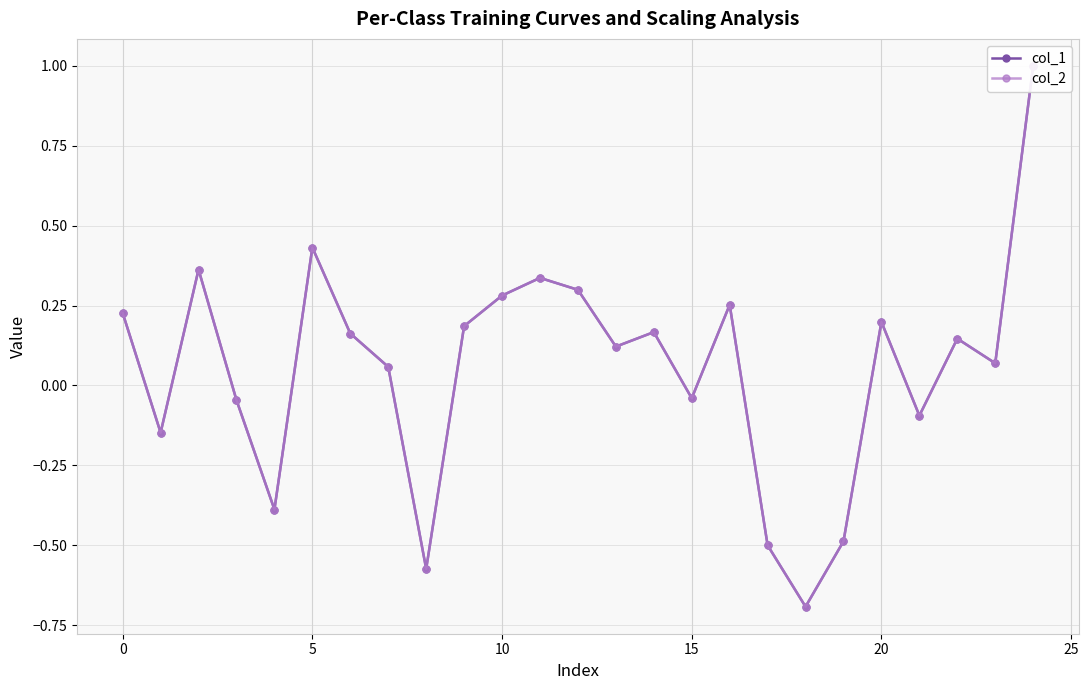

What value does the col_1 series have at 13?

0.1